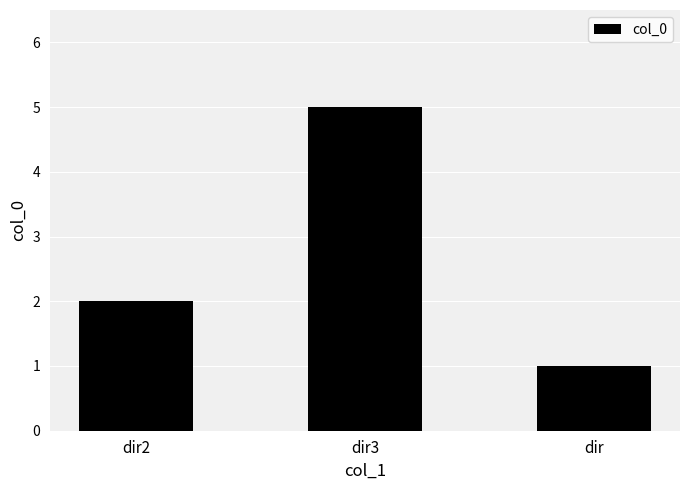

Does the chart contain any negative values?

No